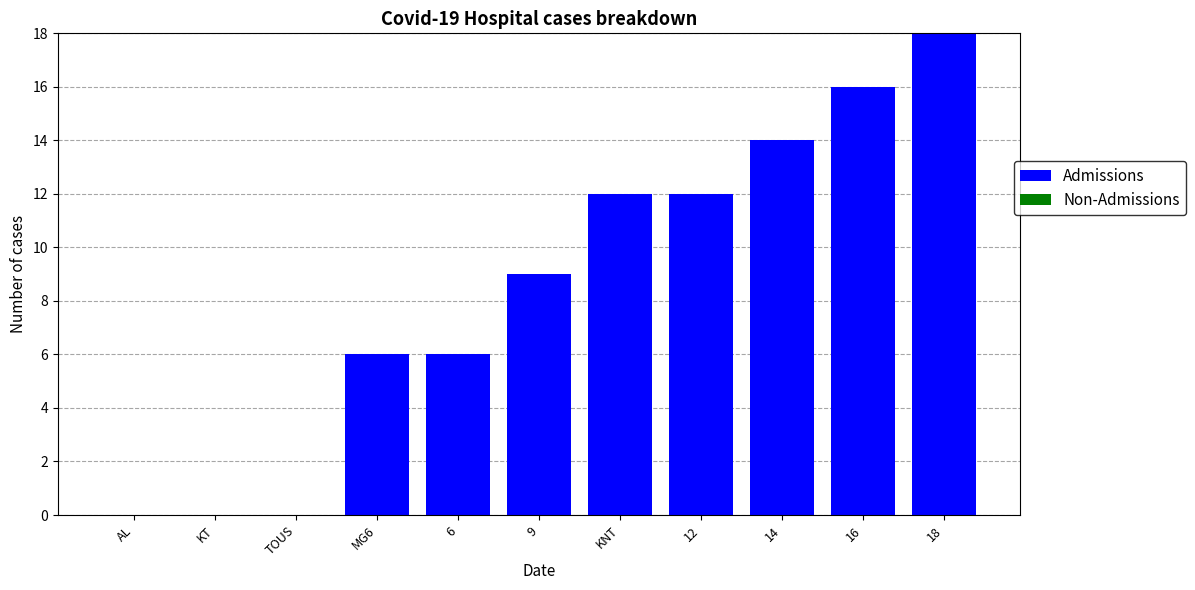

Which label corresponds to the largest value in the chart?

18